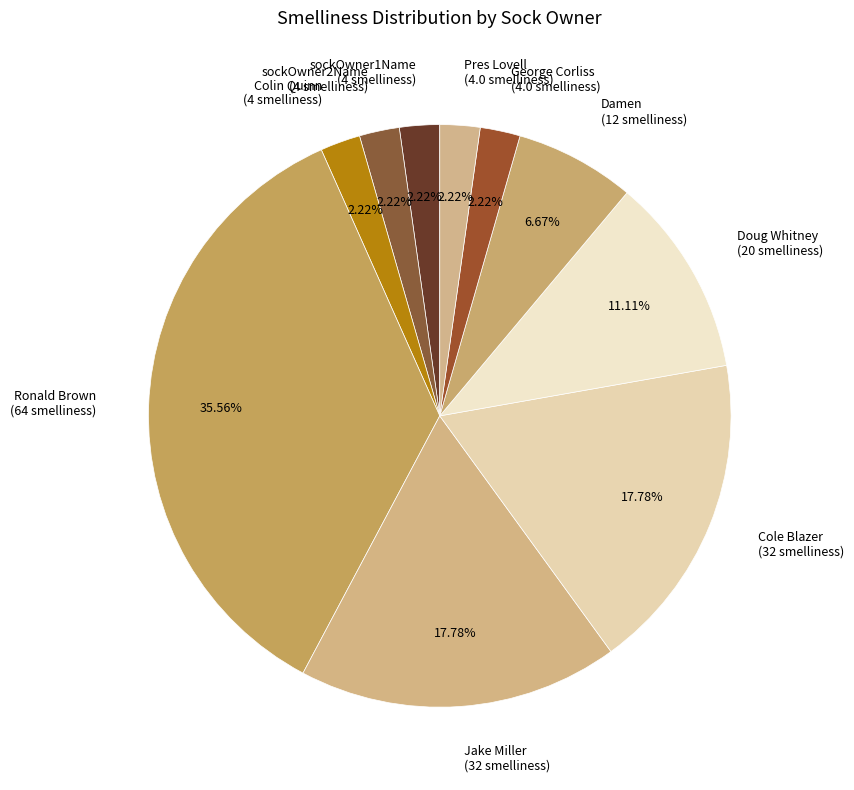

To the nearest percent, what percentage of the pie is Cole Blazer?

18%